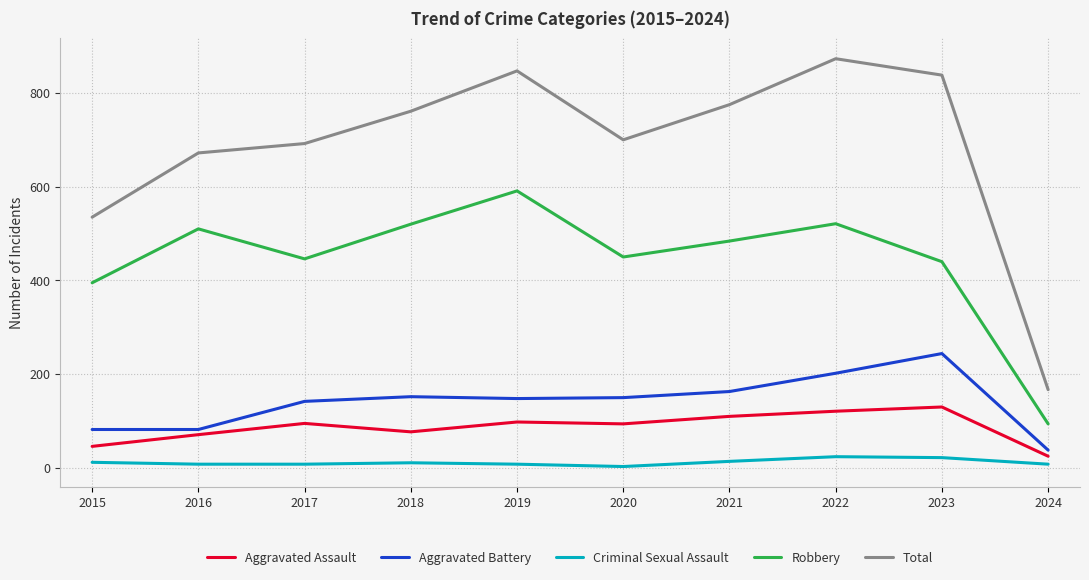

Where is Robbery nearest to the value 342?

2015